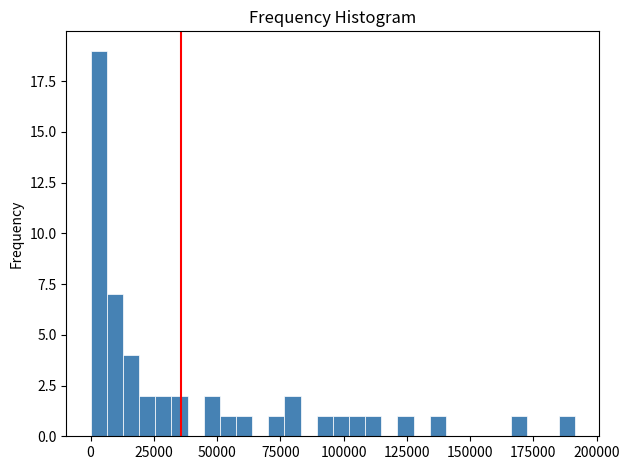

Around what value on the x-axis is the tallest bar? Give the approximate position of its centre, as read against the axis.

5000